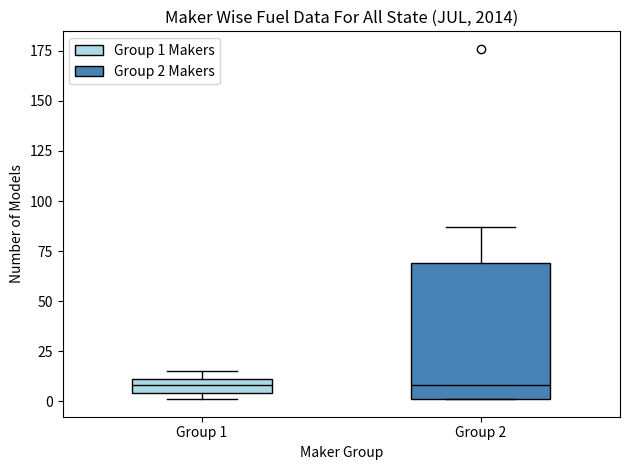

Where is the upper edge of the box for Group 1 on the y-axis? The values are not printed on the chart, so give them approximately, as read against the axis.

10